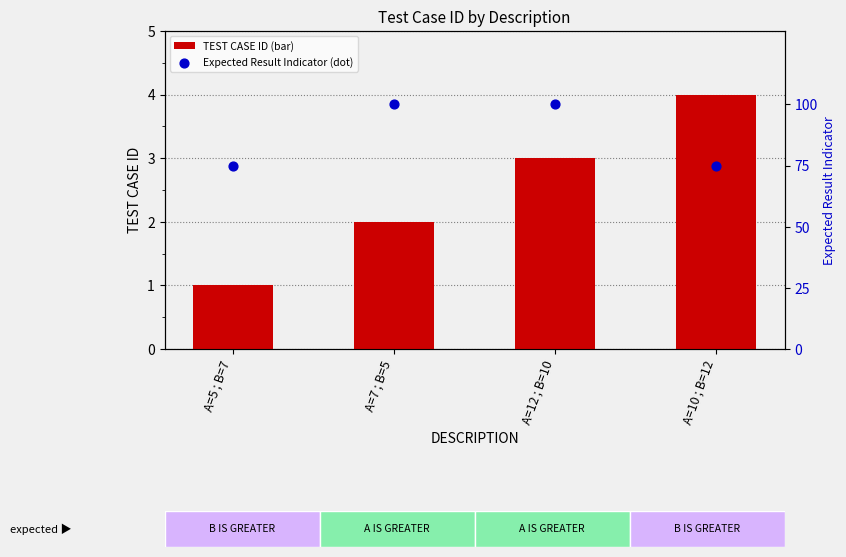

What is the total value across all series at A=5 ; B=7?

76